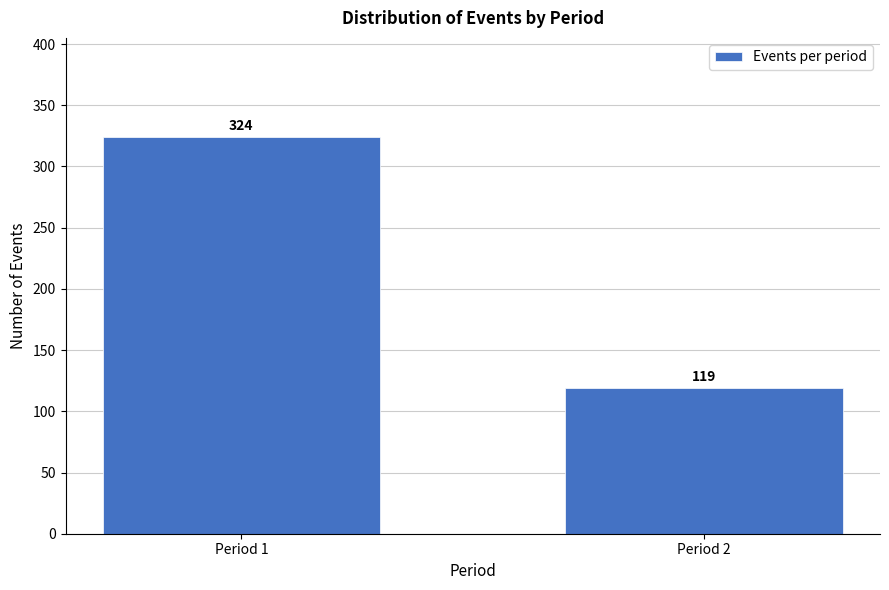

Reading left to right, list all the values displayed in this chart.

324	119